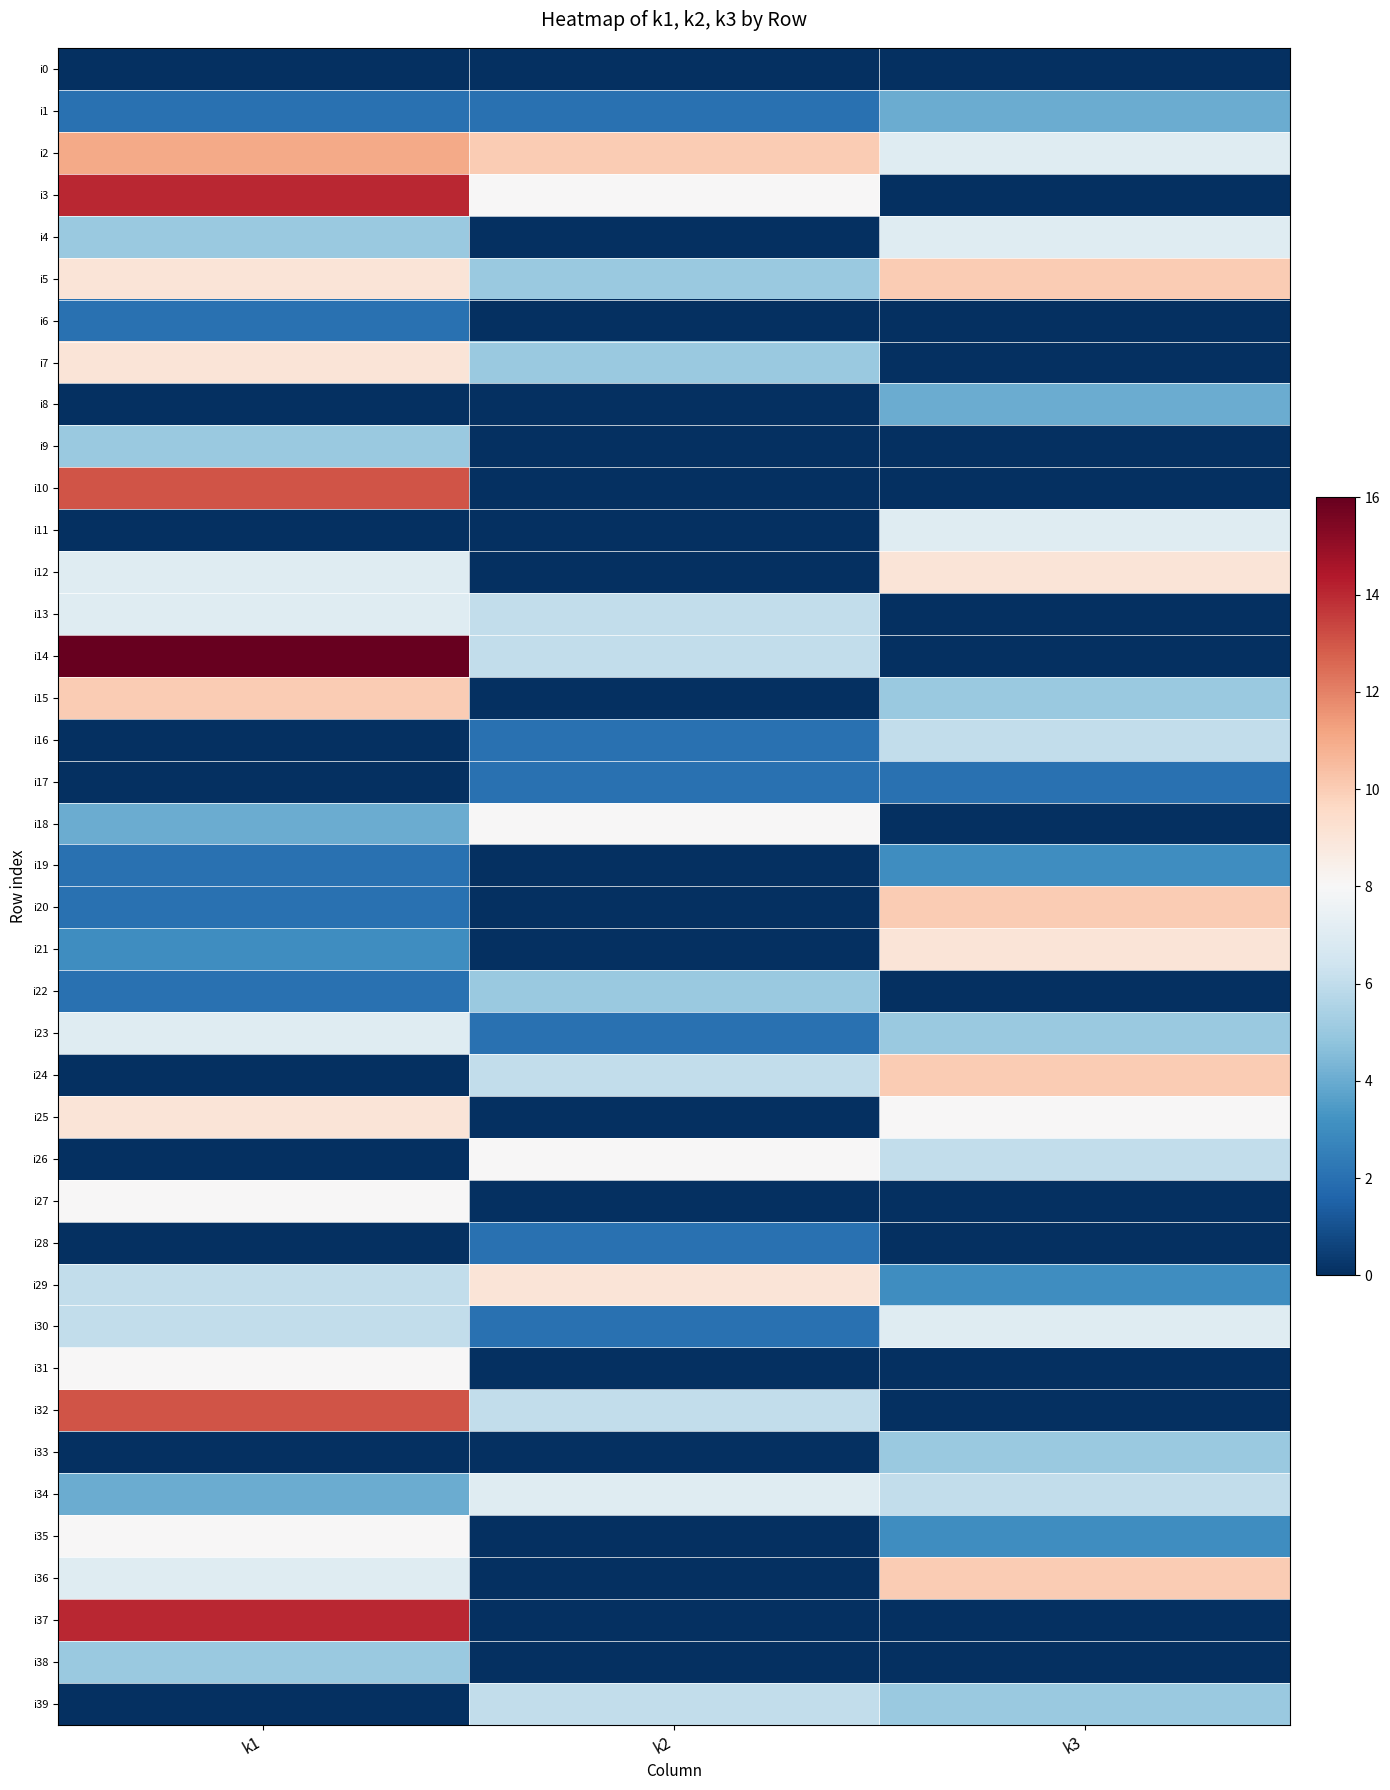

Reading left to right, list all the values displayed in this chart.

i0: k1=0	k2=0	k3=0
i1: k1=2	k2=2	k3=4
i2: k1=11	k2=10	k3=7
i3: k1=14	k2=8	k3=0
i4: k1=5	k2=0	k3=7
i5: k1=9	k2=5	k3=10
i6: k1=2	k2=0	k3=0
i7: k1=9	k2=5	k3=0
i8: k1=0	k2=0	k3=4
i9: k1=5	k2=0	k3=0
i10: k1=13	k2=0	k3=0
i11: k1=0	k2=0	k3=7
i12: k1=7	k2=0	k3=9
i13: k1=7	k2=6	k3=0
i14: k1=16	k2=6	k3=0
i15: k1=10	k2=0	k3=5
i16: k1=0	k2=2	k3=6
i17: k1=0	k2=2	k3=2
i18: k1=4	k2=8	k3=0
i19: k1=2	k2=0	k3=3
i20: k1=2	k2=0	k3=10
i21: k1=3	k2=0	k3=9
i22: k1=2	k2=5	k3=0
i23: k1=7	k2=2	k3=5
i24: k1=0	k2=6	k3=10
i25: k1=9	k2=0	k3=8
i26: k1=0	k2=8	k3=6
i27: k1=8	k2=0	k3=0
i28: k1=0	k2=2	k3=0
i29: k1=6	k2=9	k3=3
i30: k1=6	k2=2	k3=7
i31: k1=8	k2=0	k3=0
i32: k1=13	k2=6	k3=0
i33: k1=0	k2=0	k3=5
i34: k1=4	k2=7	k3=6
i35: k1=8	k2=0	k3=3
i36: k1=7	k2=0	k3=10
i37: k1=14	k2=0	k3=0
i38: k1=5	k2=0	k3=0
i39: k1=0	k2=6	k3=5